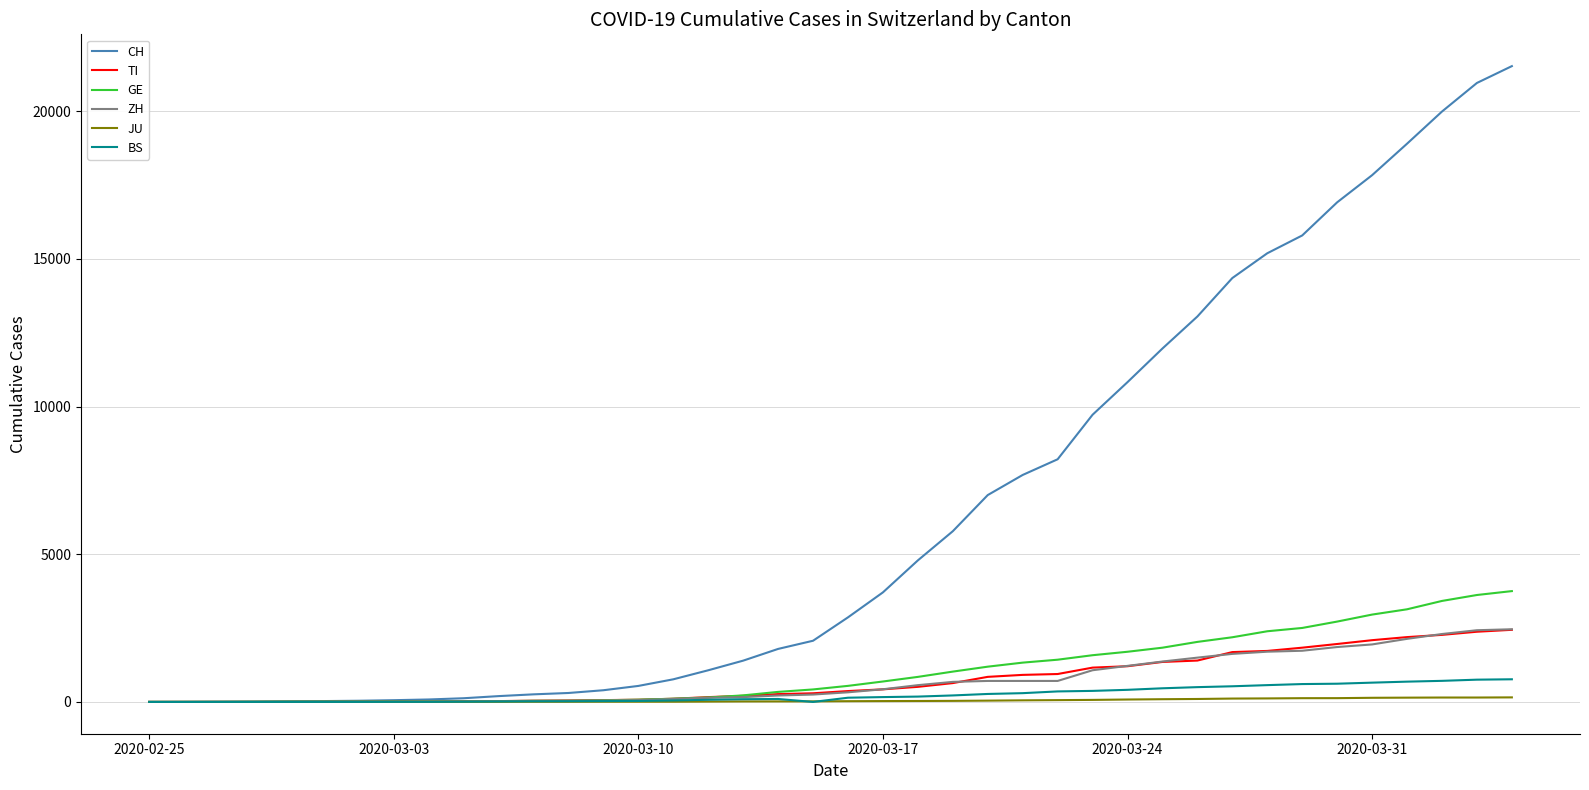

What is the greatest value displayed?

21530